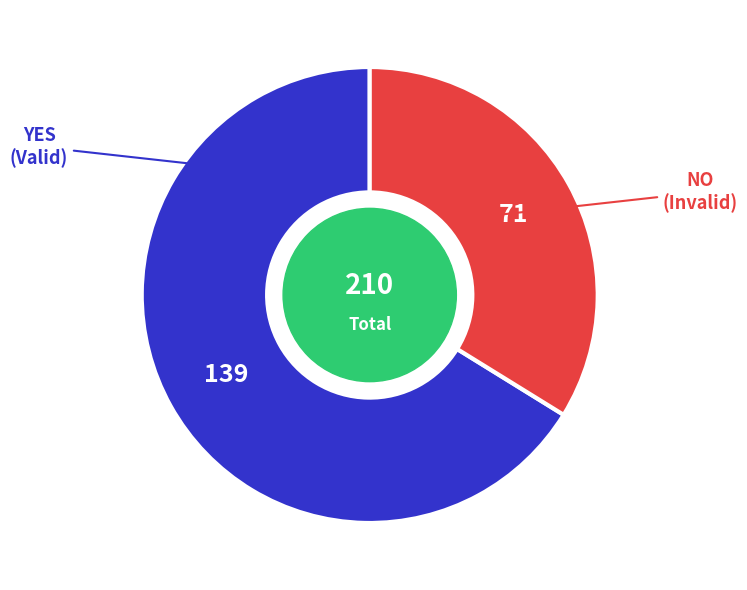

True or false: NO accounts for 34% of the total.

True